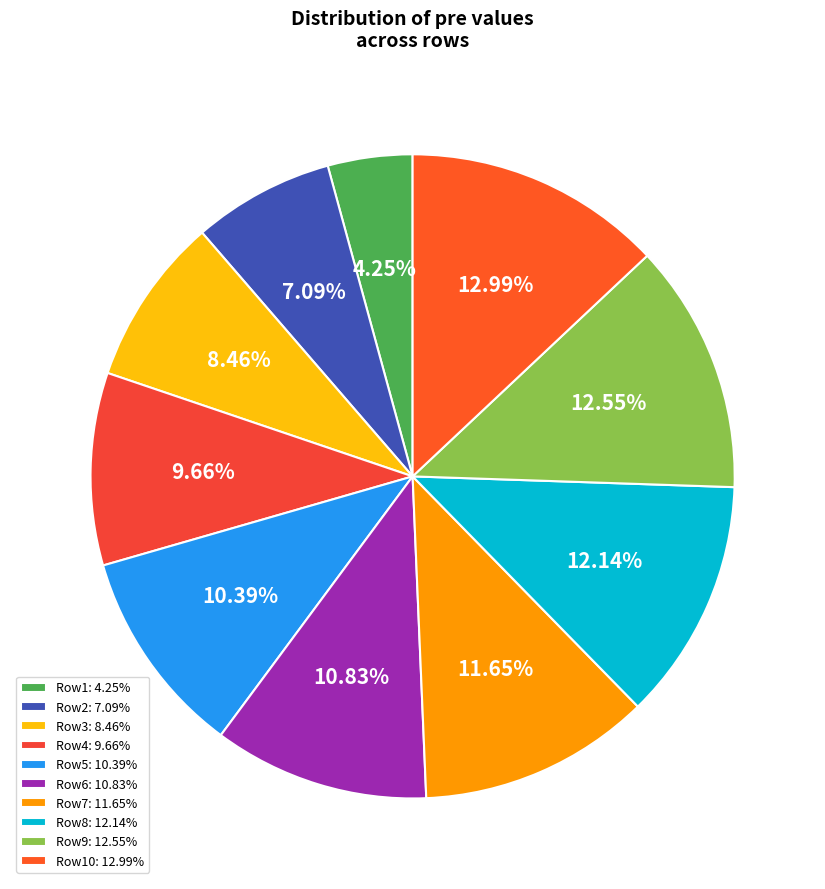

How many slices are in this pie chart?

10